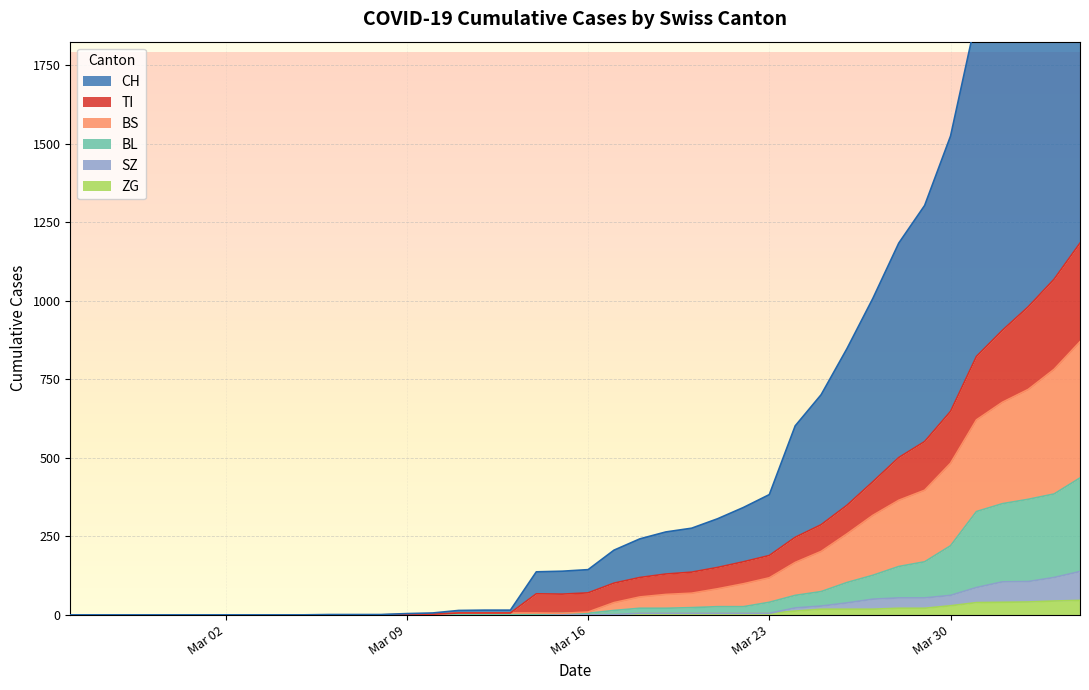

What is the highest value of the ZG series?

46